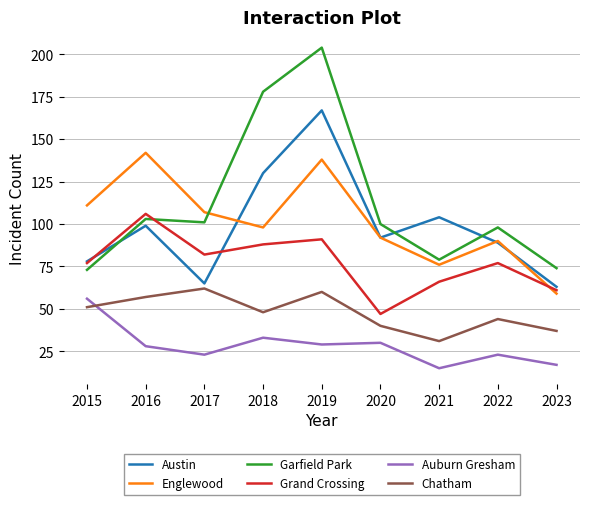

At which category is the sum across all series the highest?

2019